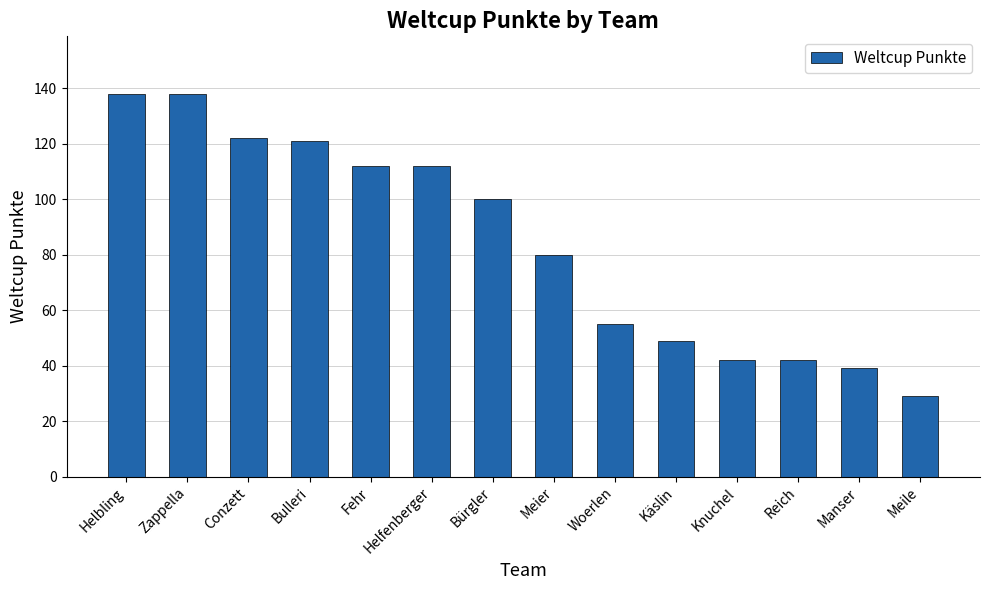

What is the ratio of the value at Meier to the value at Zappella?

0.6